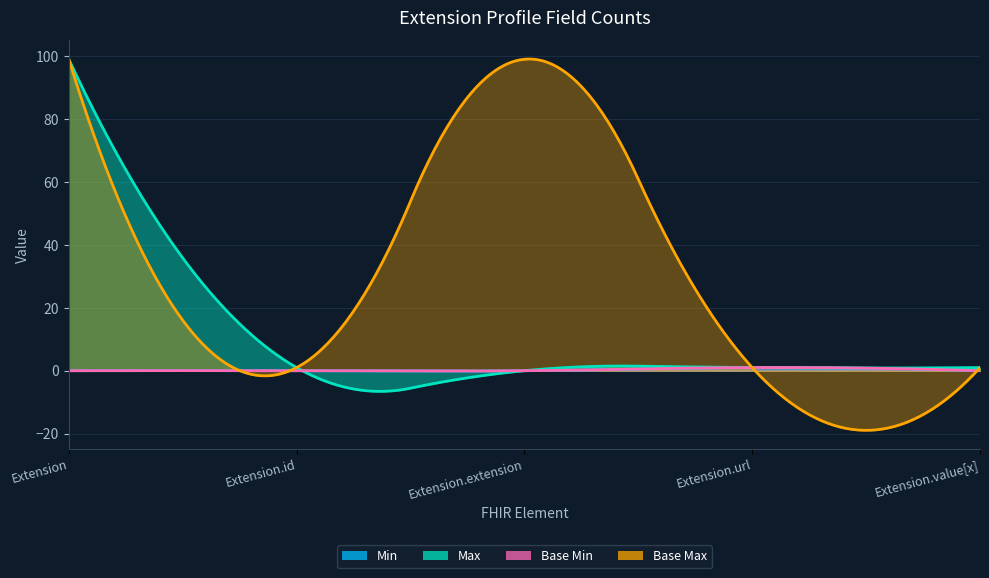

Rank the categories by Max_numeric value from highest to lowest.

Extension, Extension.id, Extension.url, Extension.value[x], Extension.extension